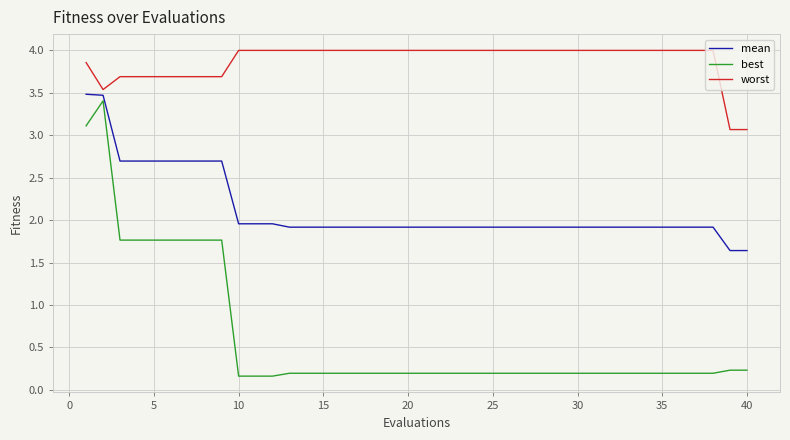

Which series has the largest total across all categories?

worst